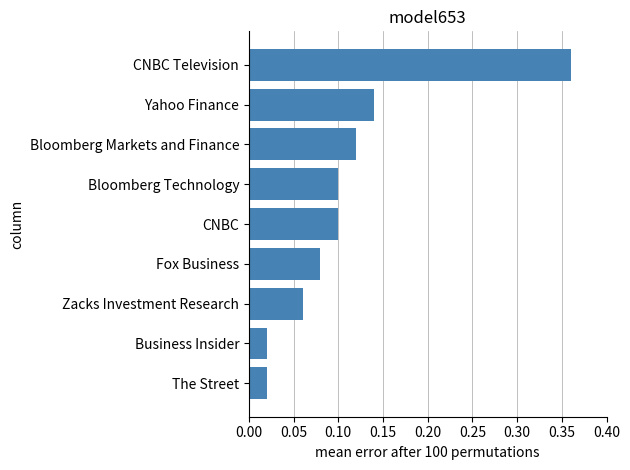

What is the change in value from Business Insider to Bloomberg Technology?

+0.1